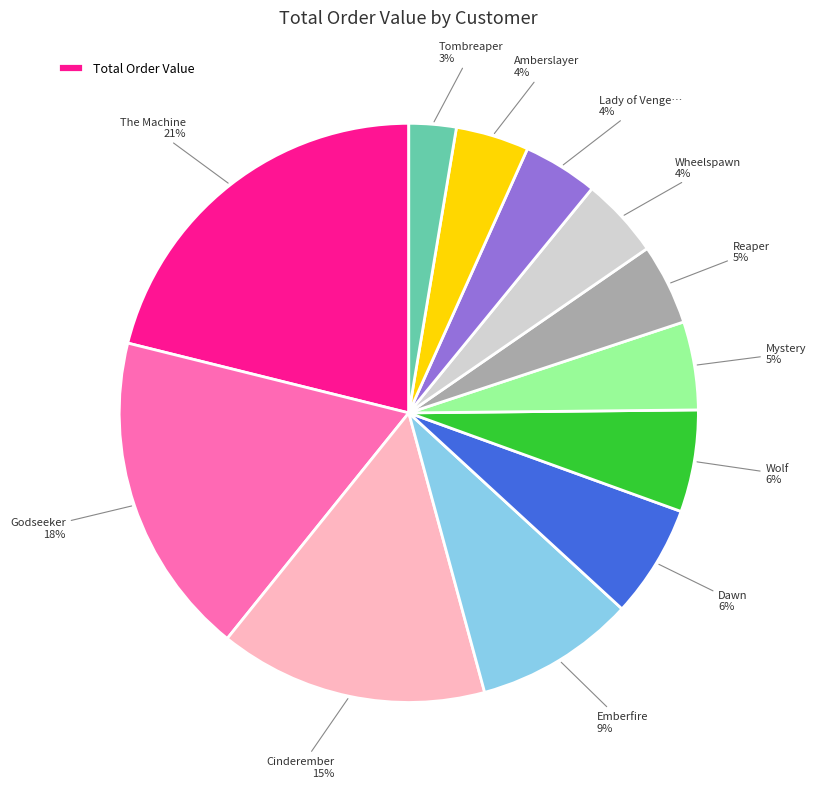

To the nearest percent, what is the average slice percentage?

8%